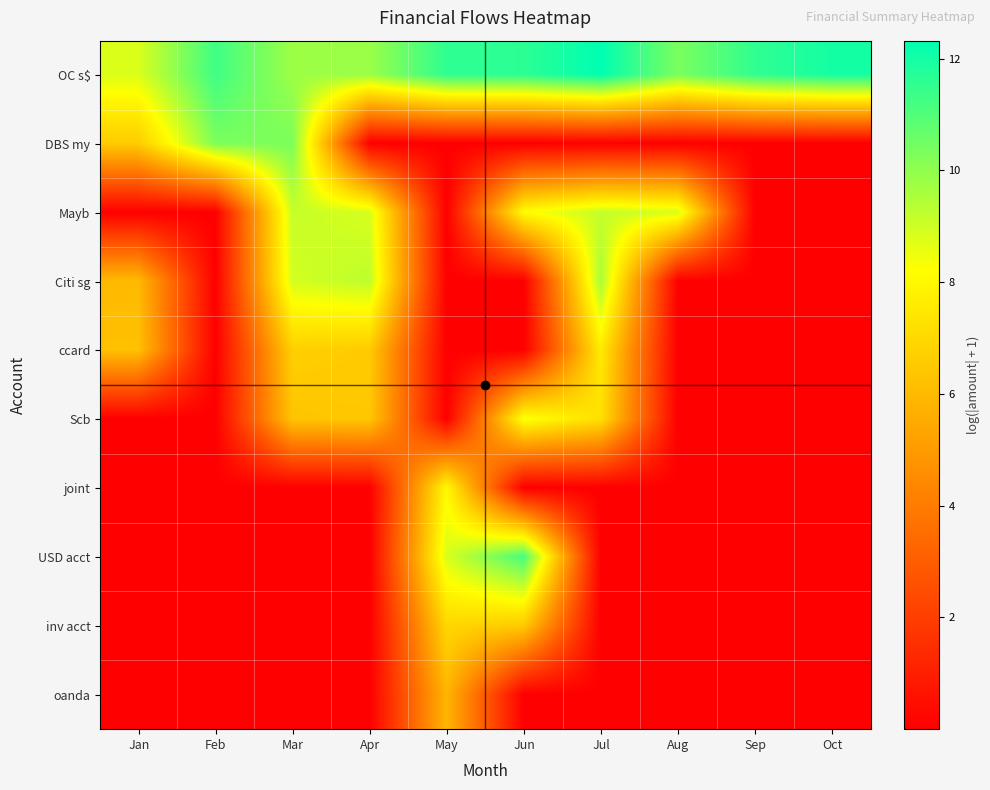

Reading left to right, list all the values displayed in this chart.

OC s$: Jan=8.8	Feb=11.3	Mar=9.8	Apr=9.8	May=11.6	Jun=11.6	Jul=12.3	Aug=10.3	Sep=11.5	Oct=12.0
DBS my: Jan=6.6	Feb=10.3	Mar=10.3	Apr=0.0	May=0.0	Jun=0.0	Jul=0.0	Aug=0.0	Sep=0.0	Oct=0.0
Mayb: Jan=0.0	Feb=0.0	Mar=9.1	Apr=8.9	May=0.0	Jun=8.2	Jul=9.2	Aug=8.8	Sep=0.0	Oct=0.0
Citi sg: Jan=6.0	Feb=0.0	Mar=8.9	Apr=9.3	May=0.0	Jun=0.0	Jul=9.6	Aug=0.0	Sep=0.0	Oct=0.0
ccard: Jan=6.2	Feb=0.0	Mar=6.7	Apr=6.6	May=0.0	Jun=0.0	Jul=7.6	Aug=0.0	Sep=0.0	Oct=0.0
Scb: Jan=0.0	Feb=0.0	Mar=6.4	Apr=6.4	May=0.0	Jun=8.4	Jul=7.2	Aug=0.0	Sep=0.0	Oct=0.0
joint: Jan=0.0	Feb=0.0	Mar=0.0	Apr=0.0	May=8.0	Jun=0.0	Jul=0.0	Aug=0.0	Sep=0.0	Oct=0.0
USD acct: Jan=0.0	Feb=0.0	Mar=0.0	Apr=0.0	May=8.8	Jun=11.2	Jul=0.0	Aug=0.0	Sep=0.0	Oct=0.0
inv acct: Jan=0.0	Feb=0.0	Mar=0.0	Apr=0.0	May=6.9	Jun=6.5	Jul=0.0	Aug=0.0	Sep=0.0	Oct=0.0
oanda: Jan=0.0	Feb=0.0	Mar=0.0	Apr=0.0	May=5.9	Jun=0.0	Jul=0.0	Aug=0.0	Sep=0.0	Oct=0.0